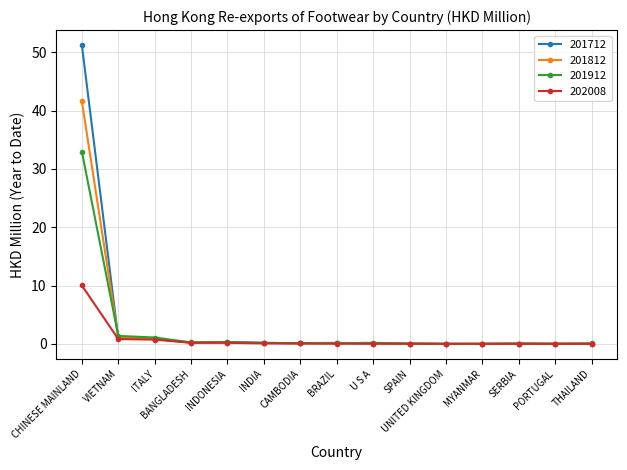

What is the average value of the 202008 series?

0.8